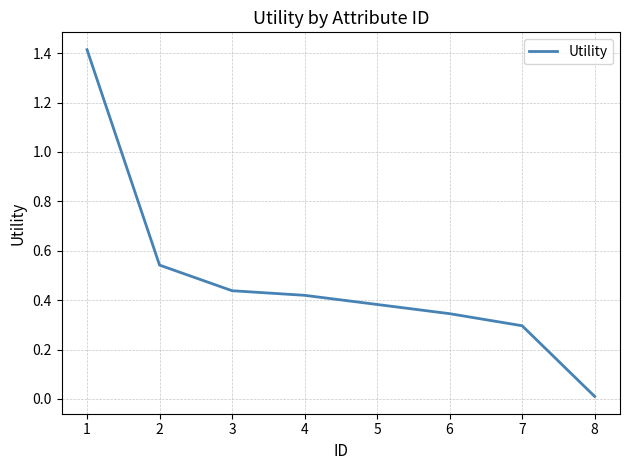

True or false: there are more than 2 points higher than both neighbors.

False